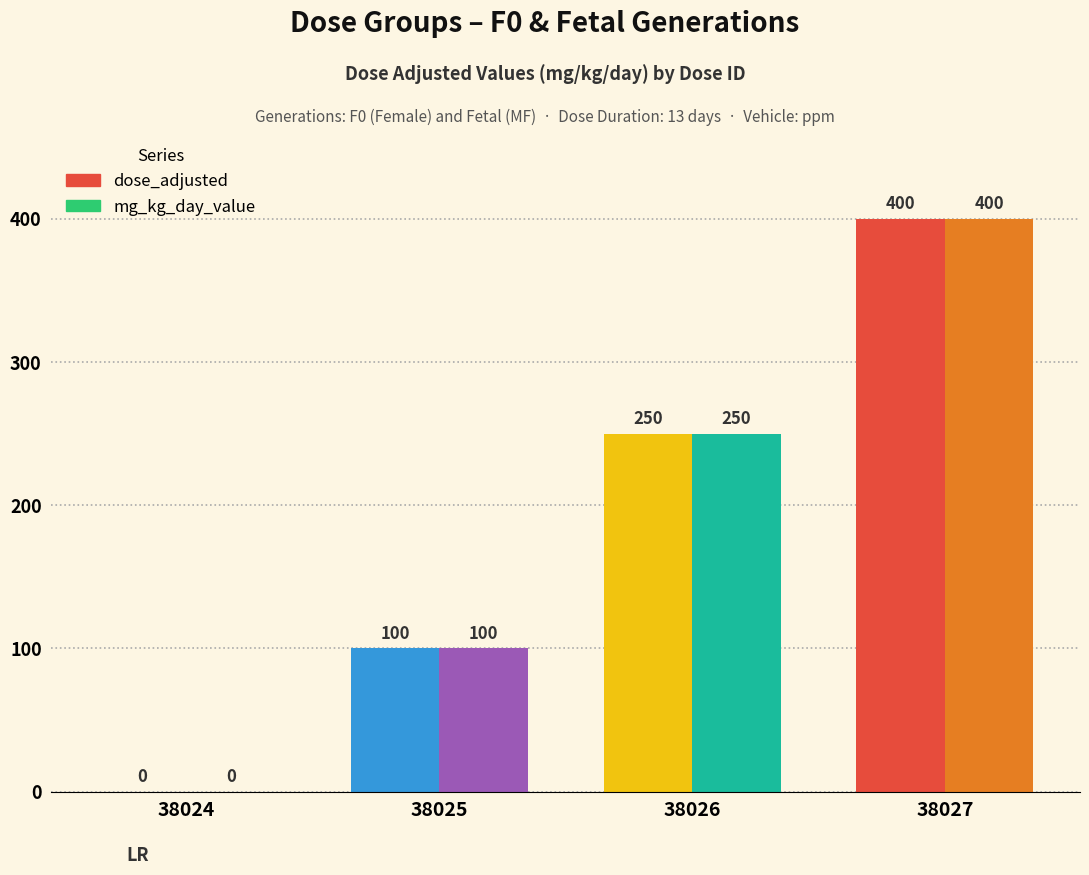

Which category has the highest value across all series?

38027